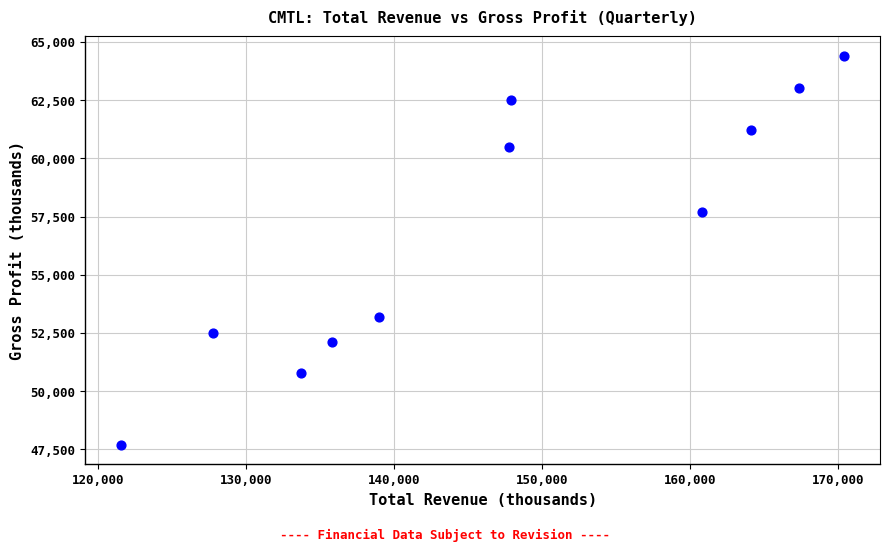

What is the average Y value?

56873